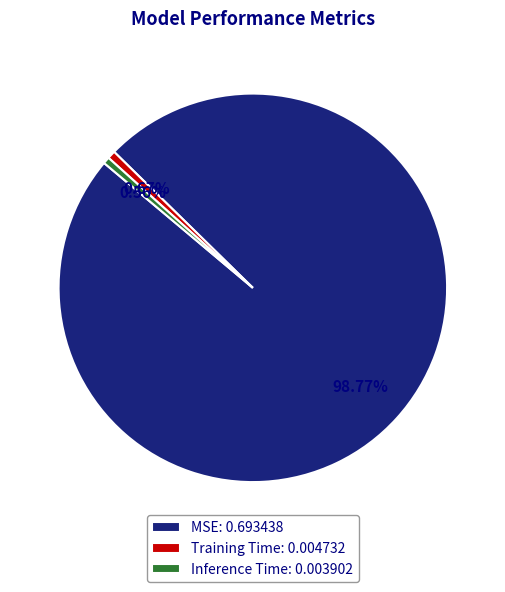

How many slices are in this pie chart?

3